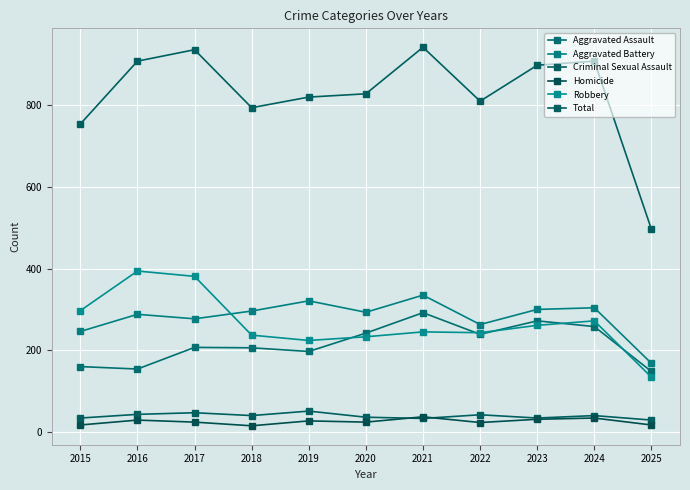

Rank the series by their maximum value, from highest to lowest.

Total, Robbery, Aggravated Battery, Aggravated Assault, Criminal Sexual Assault, Homicide